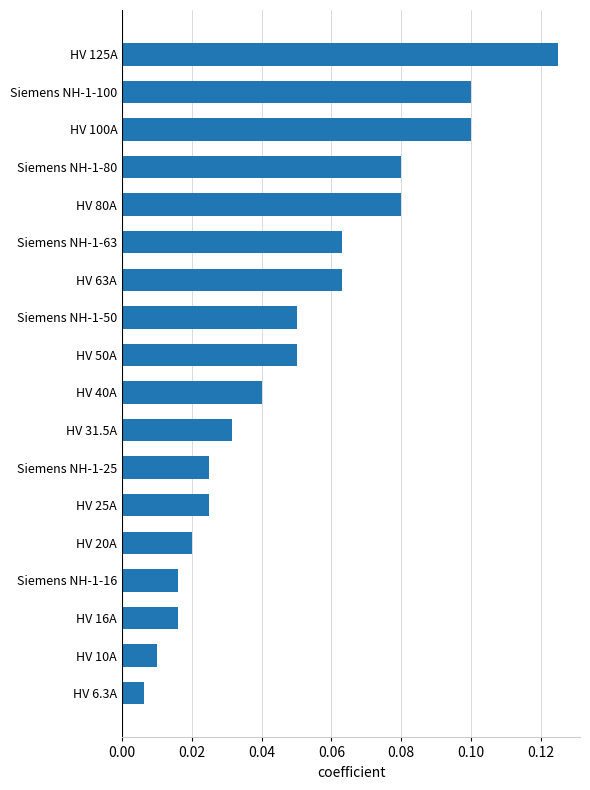

Which label corresponds to the smallest value in the chart?

HV 6.3A